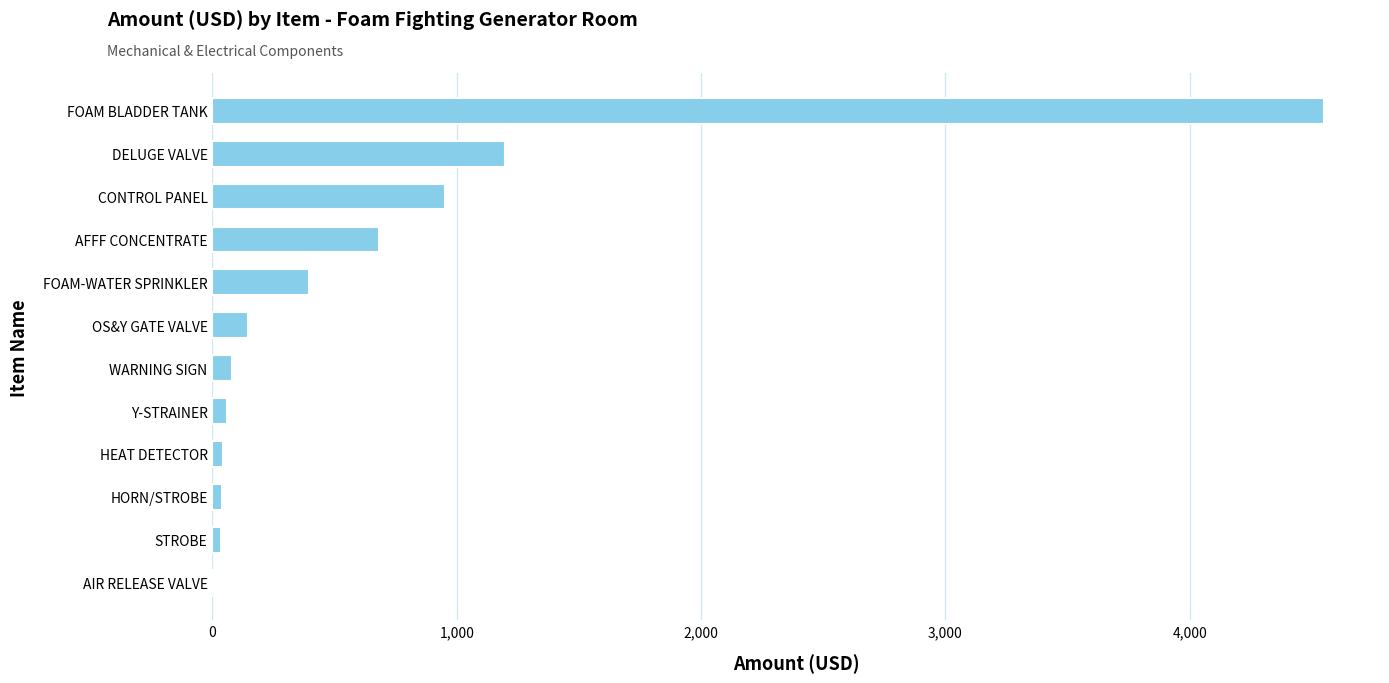

The chart shows a value of 682 at AFFF CONCENTRATE. True or false?

True